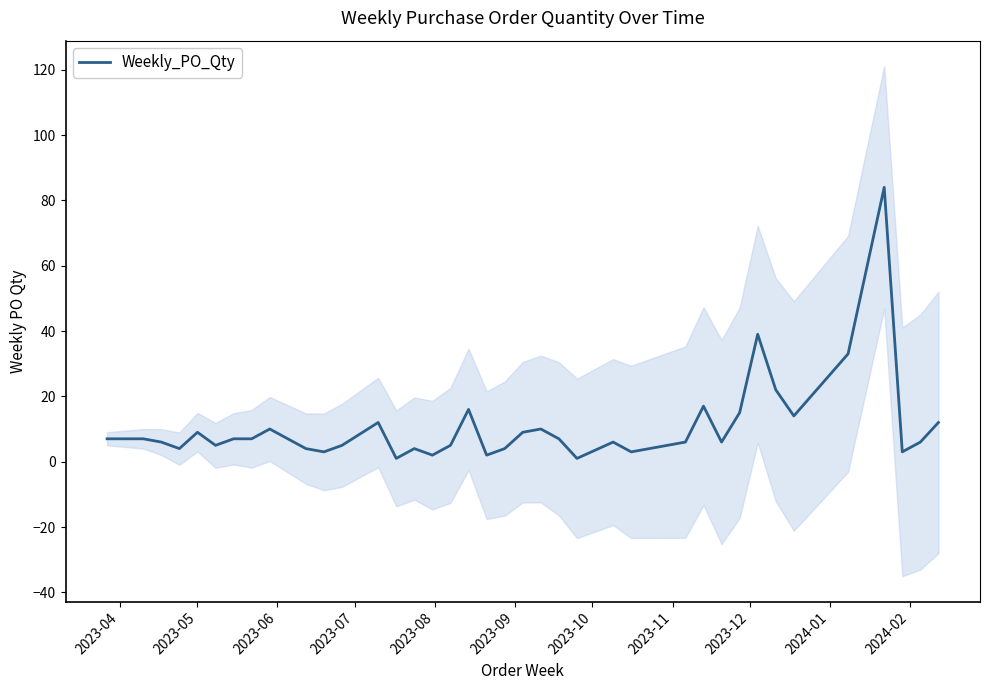

What is the highest value of the Weekly_PO_Qty series?

84